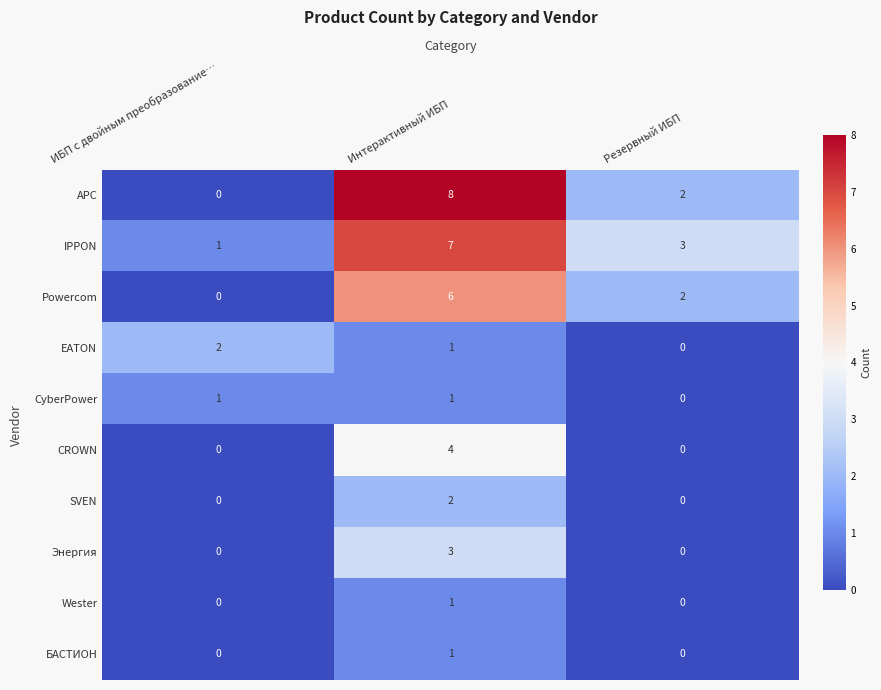

What is the difference between the maximum and minimum values in the IPPON series?

6